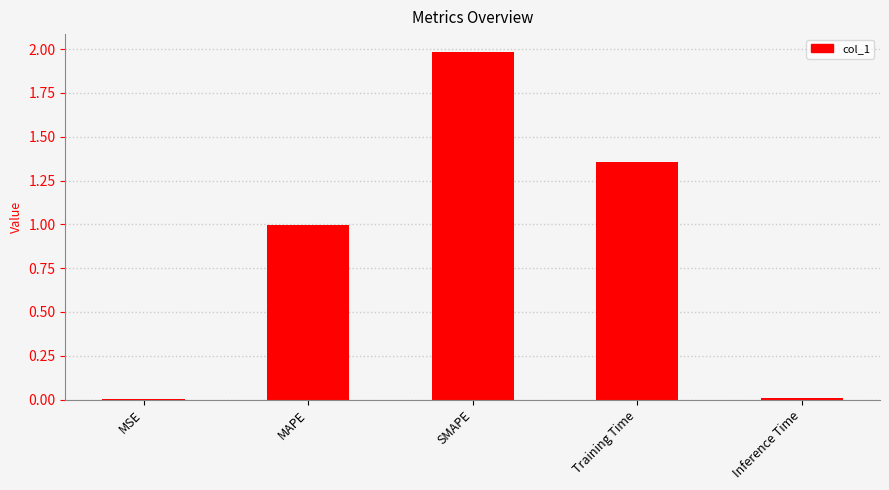

The chart shows a value of 1.5 at MAPE. True or false?

False